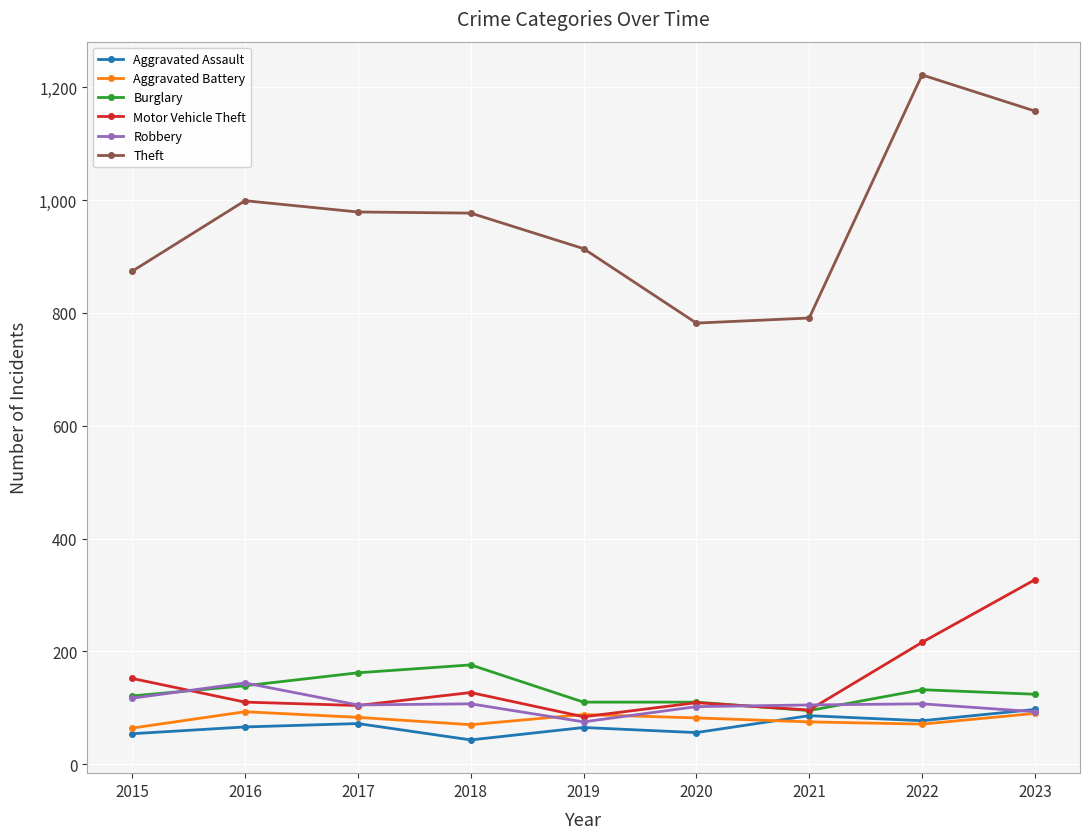

At which category does Motor Vehicle Theft reach its first local peak?

2018